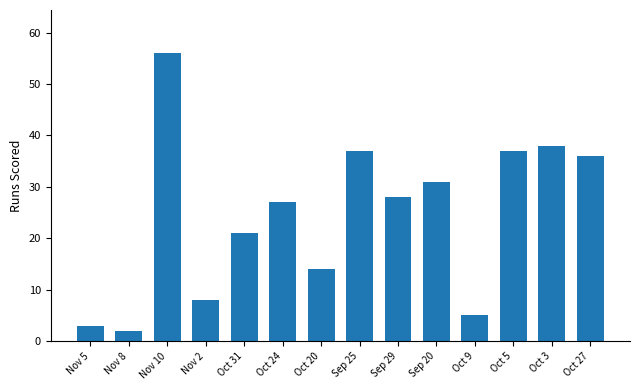

Reading left to right, transcribe all the data shown in this chart.

3	2	56	8	21	27	14	37	28	31	5	37	38	36